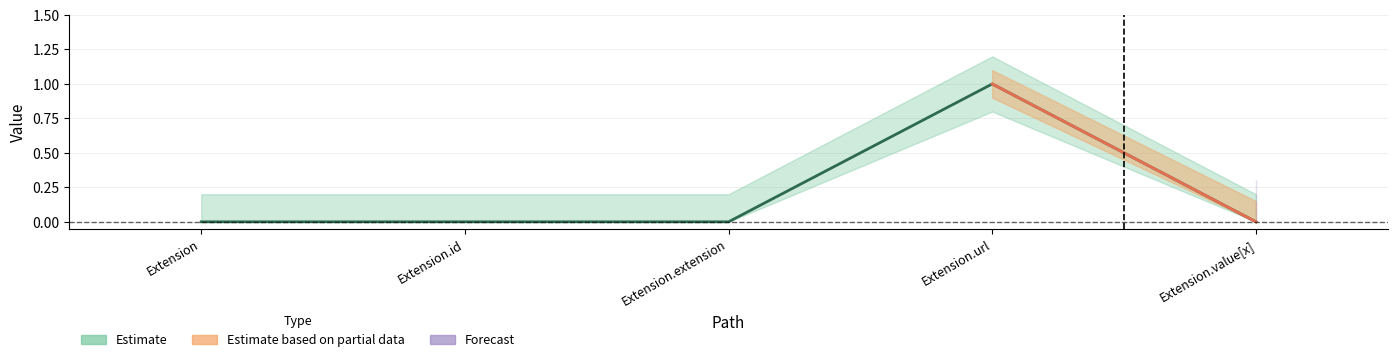

Count the values in the range 0 to 1.

5